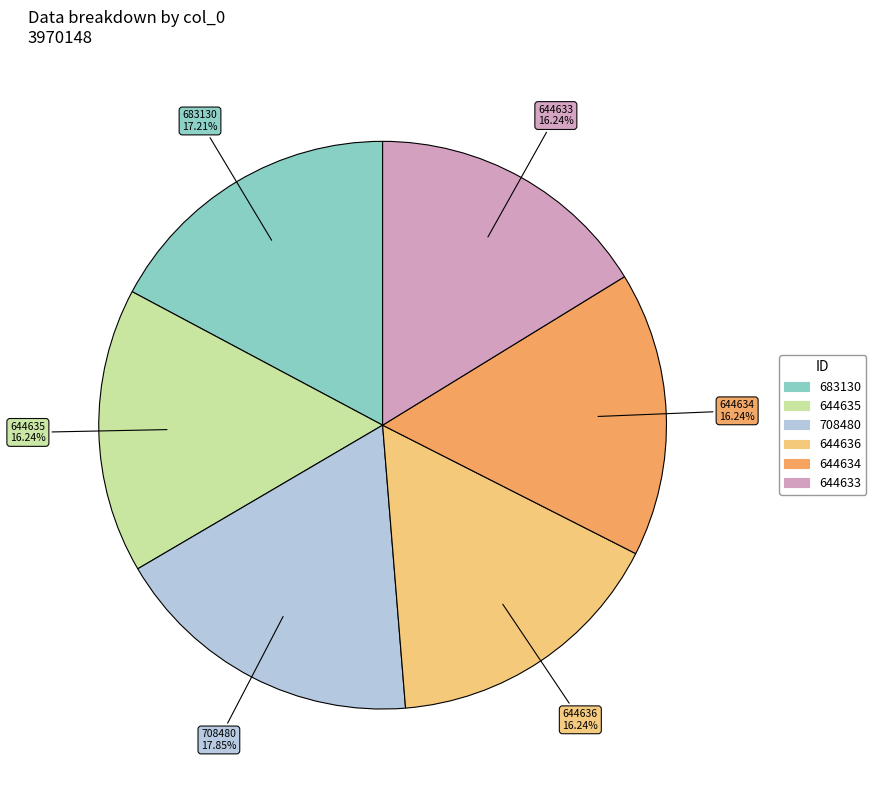

How much of the chart is everything except 644633?

83.8%